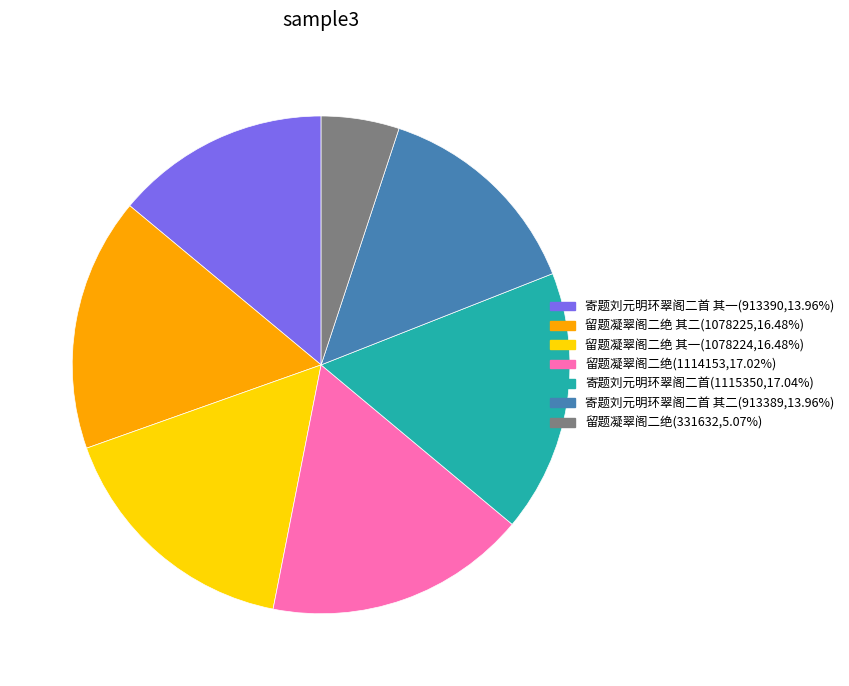

Is there a majority slice in this chart?

No